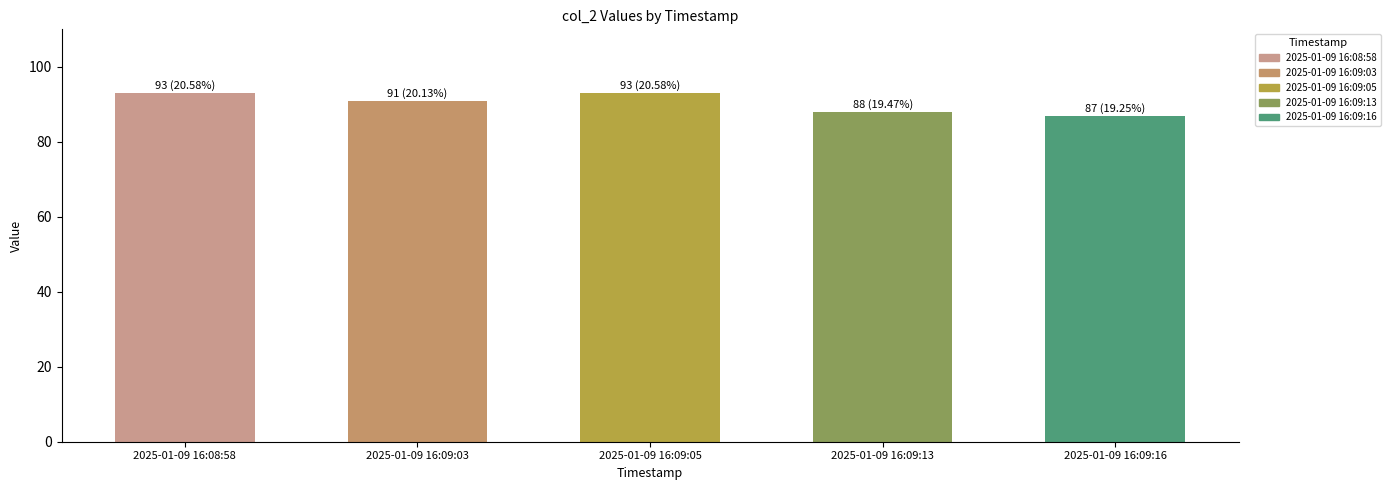

True or false: the data shows 122 at 2025-01-09 16:09:16.

False